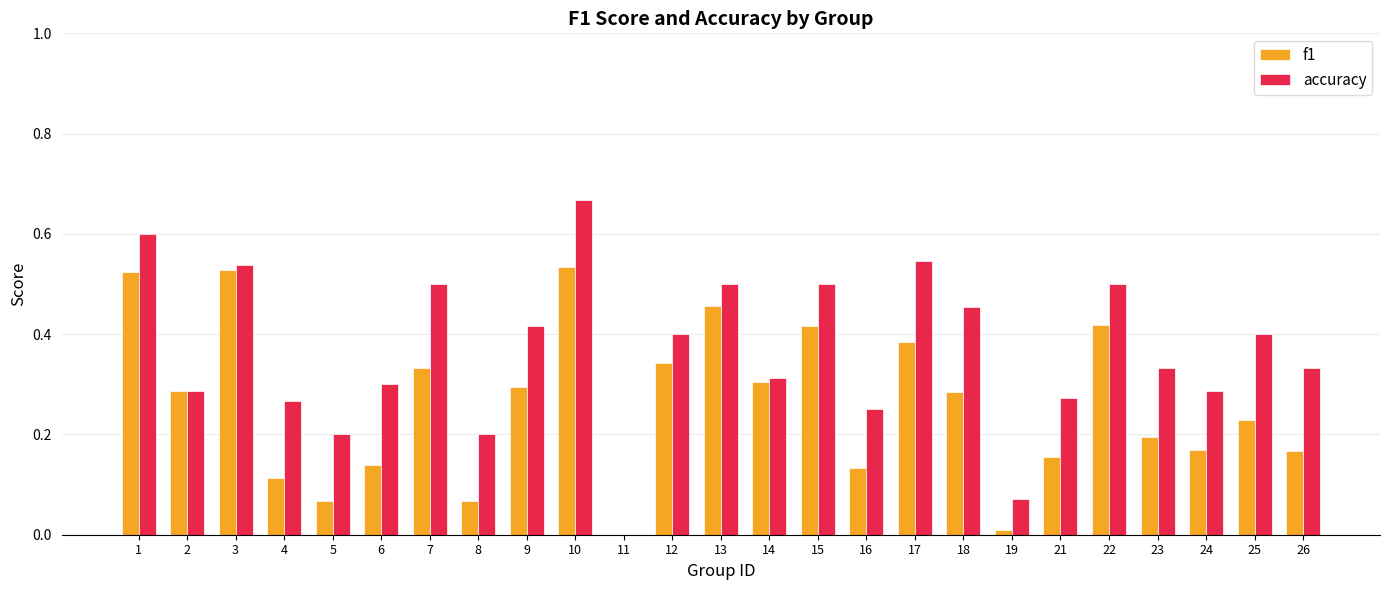

Is it true that accuracy equals 0.3 at 14?

True